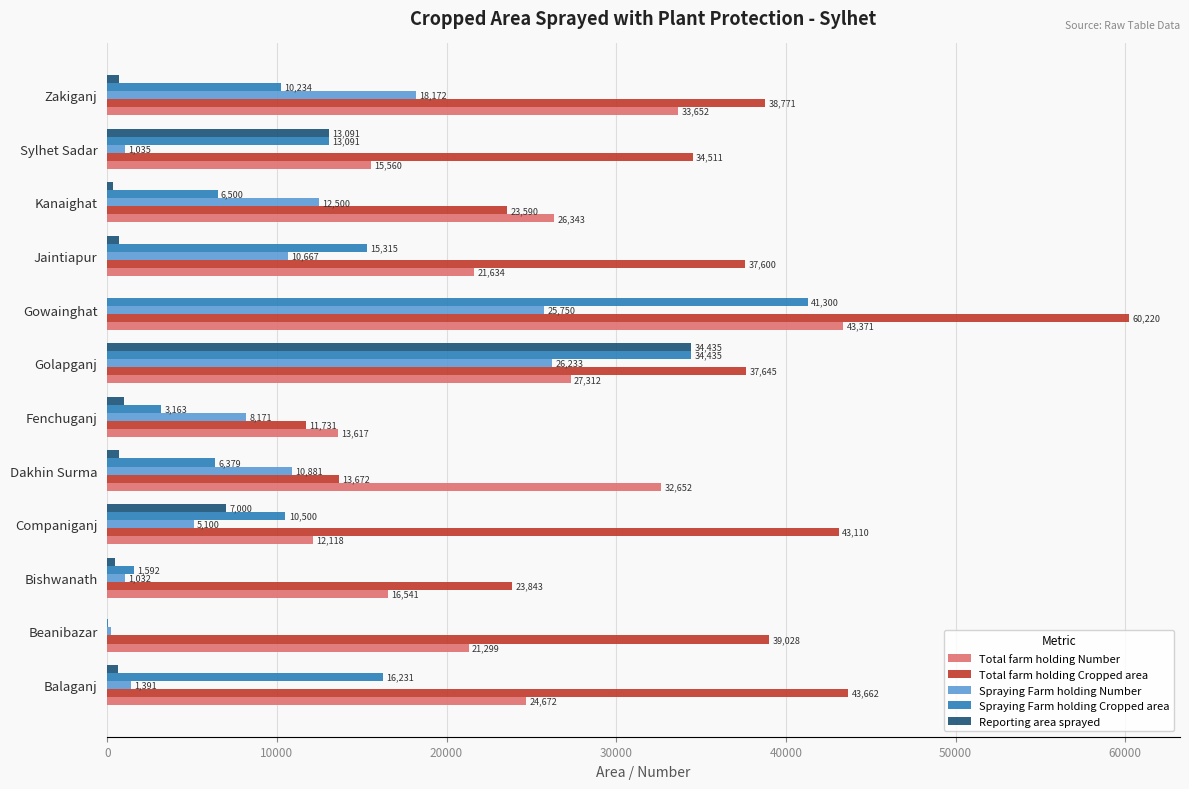

What is the maximum value for Spraying Farm holding Number?

26233